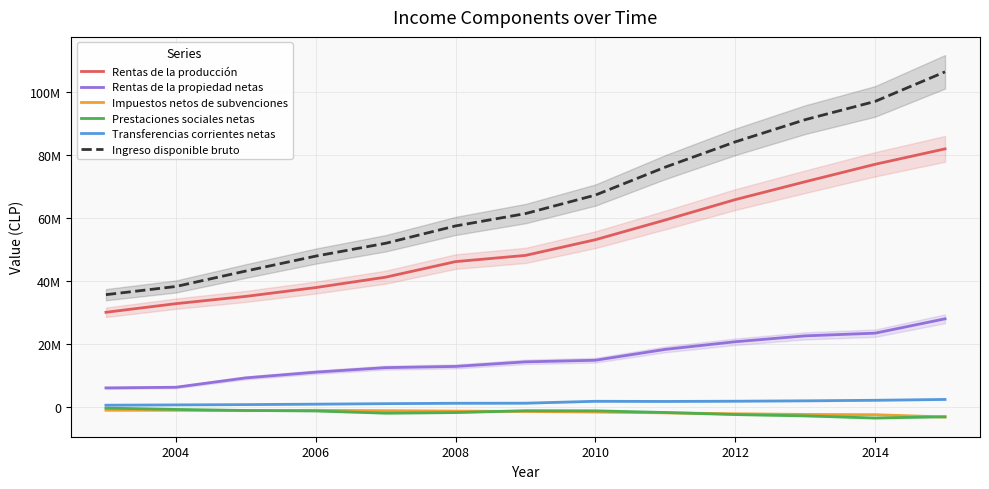

The Transferencias corrientes netas series shows 2212325 at 2014. True or false?

True